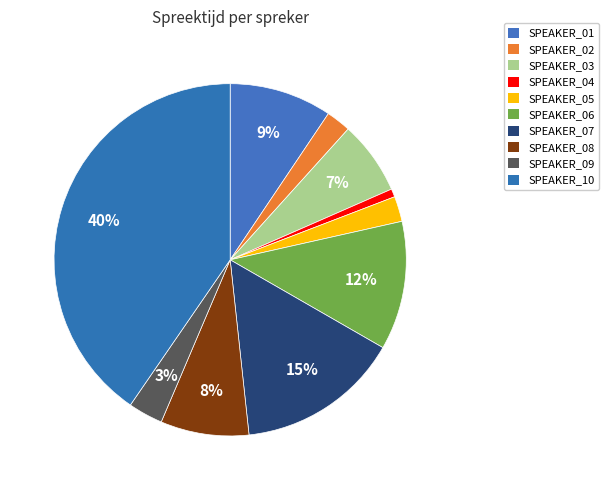

Count the number of slices in the pie.

10